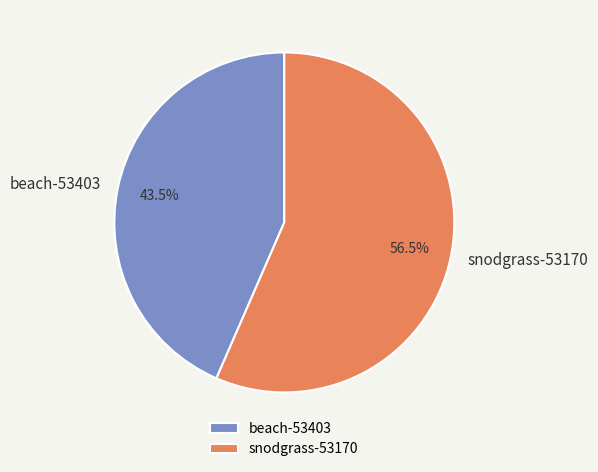

Is snodgrass-53170 the majority of the pie?

Yes